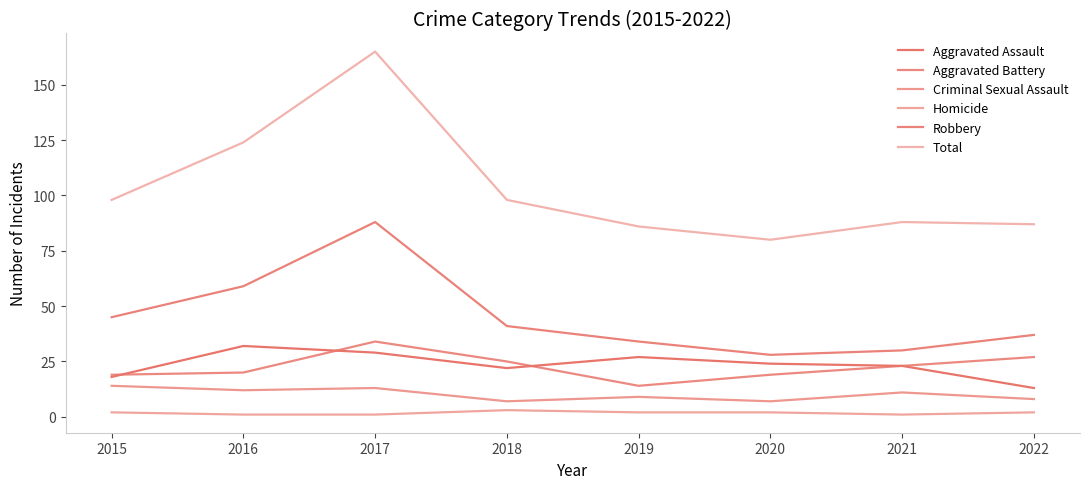

What is the average value of the Robbery series?

45